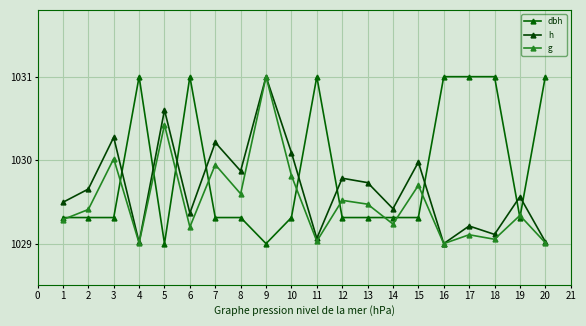

Where is dbh nearest to the value 1030?

1